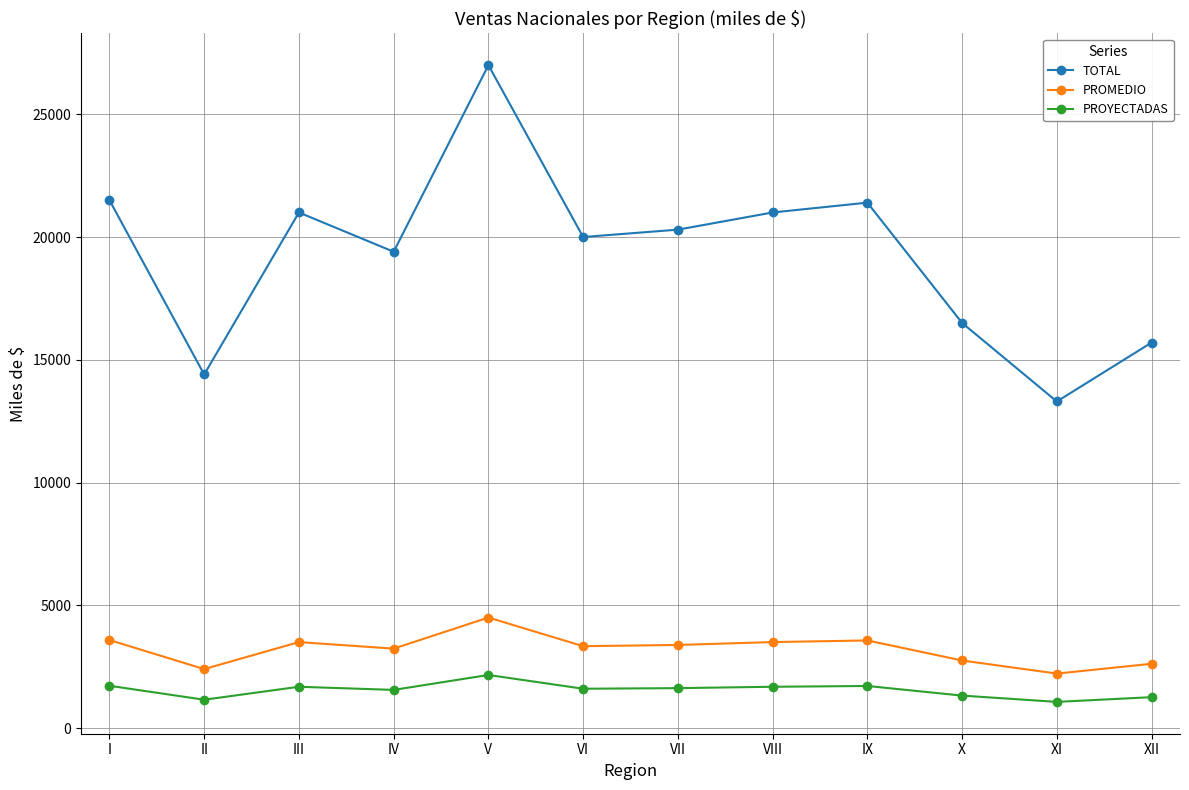

True or false: PROMEDIO has more than 0 interior local peaks.

True